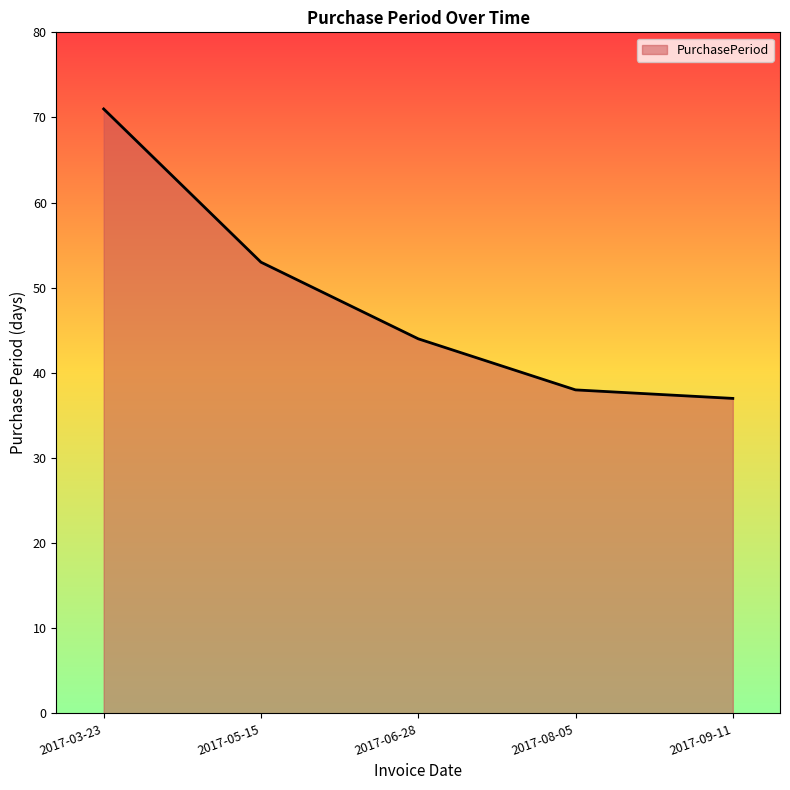

Where is the data nearest to the value 54?

2017-05-15